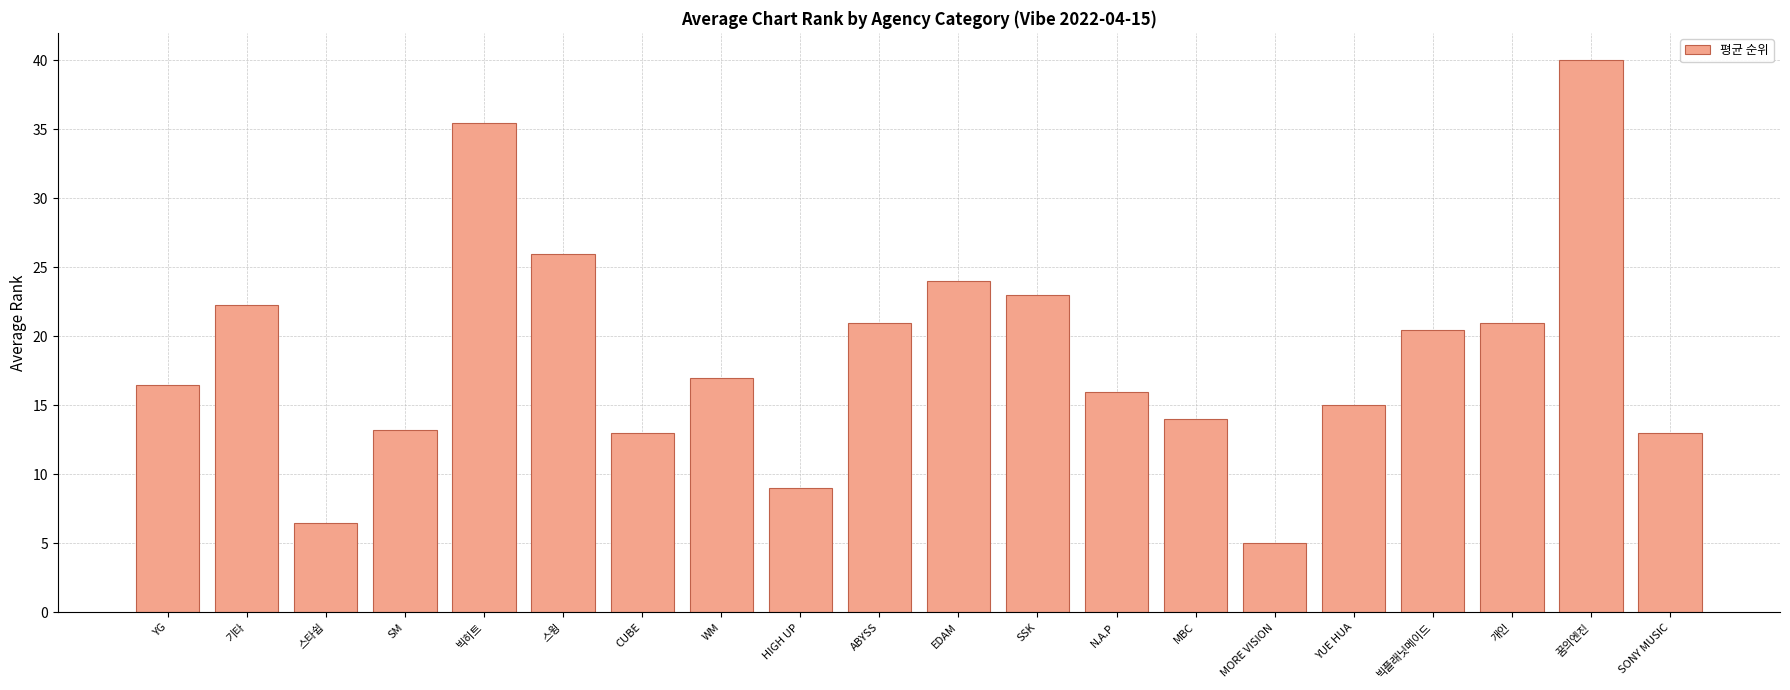

The chart shows a value of 36.7 at EDAM. True or false?

False